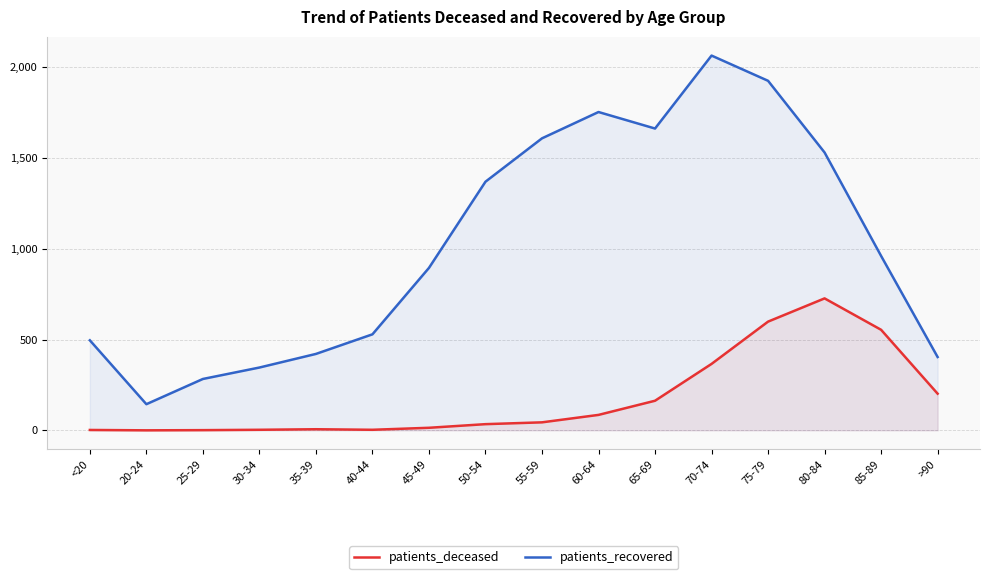

In patients_deceased, how many points are lower than both neighbors (excluding endpoints)?

2